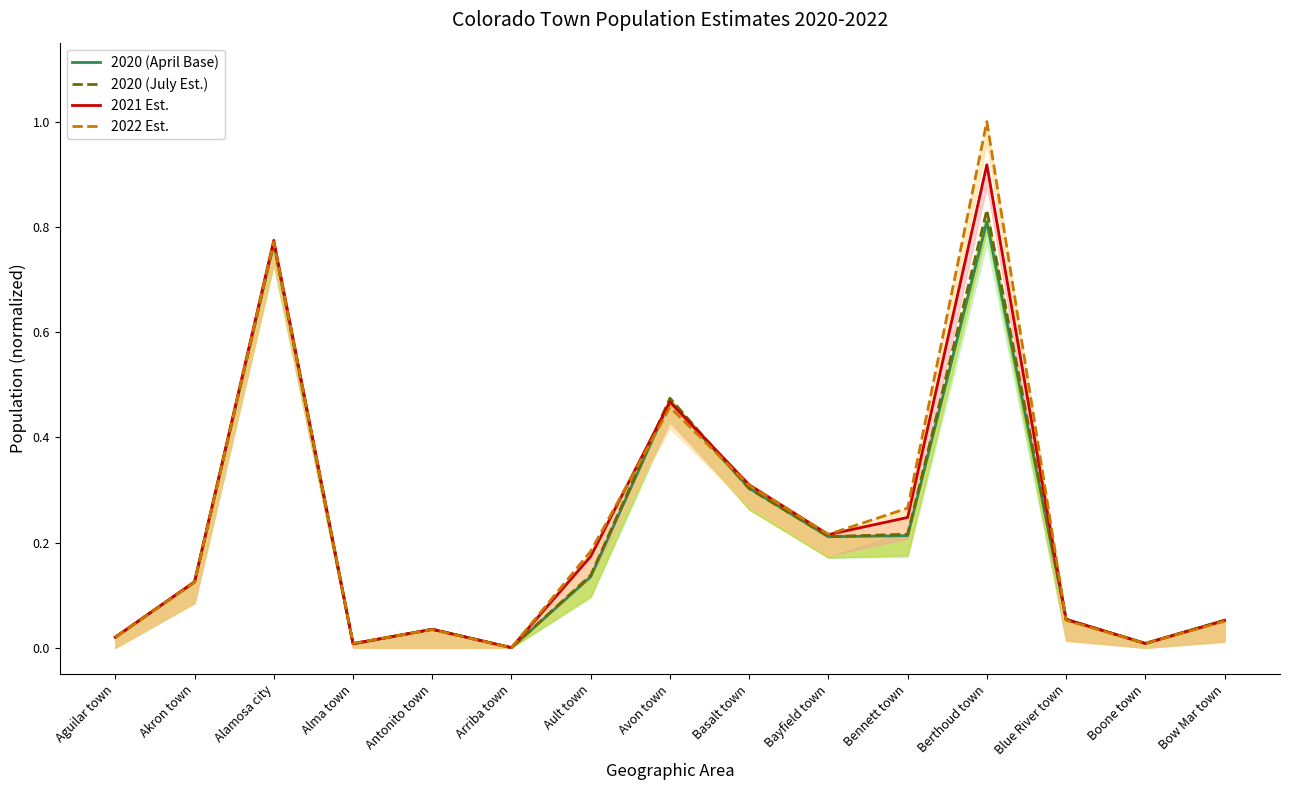

What are all the series names shown in the legend?

2020 (April Base), 2020 (July Est.), 2021 Est., 2022 Est.